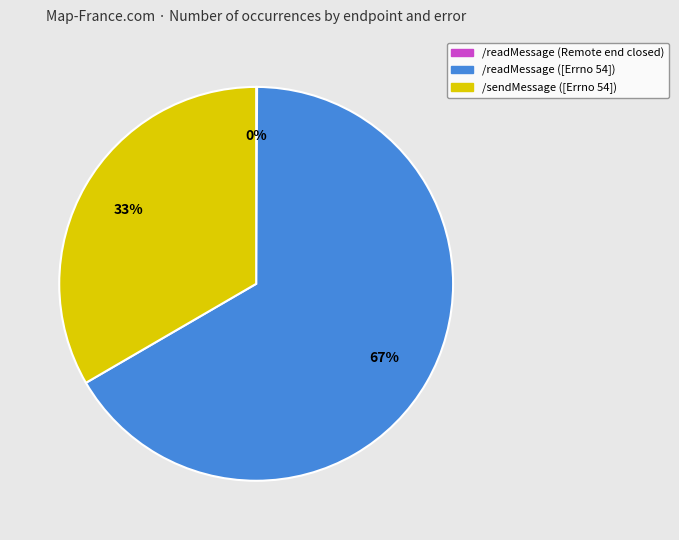

To the nearest percent, what is the average slice percentage?

33%